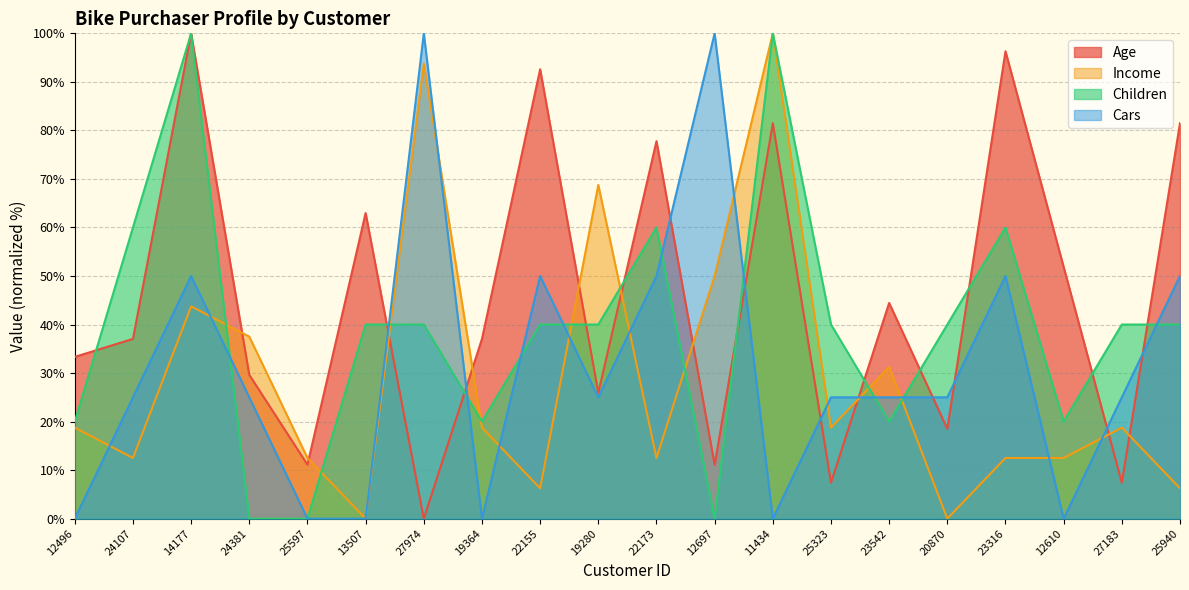

What is the value of the Age point at the 1st from the left?

33.3